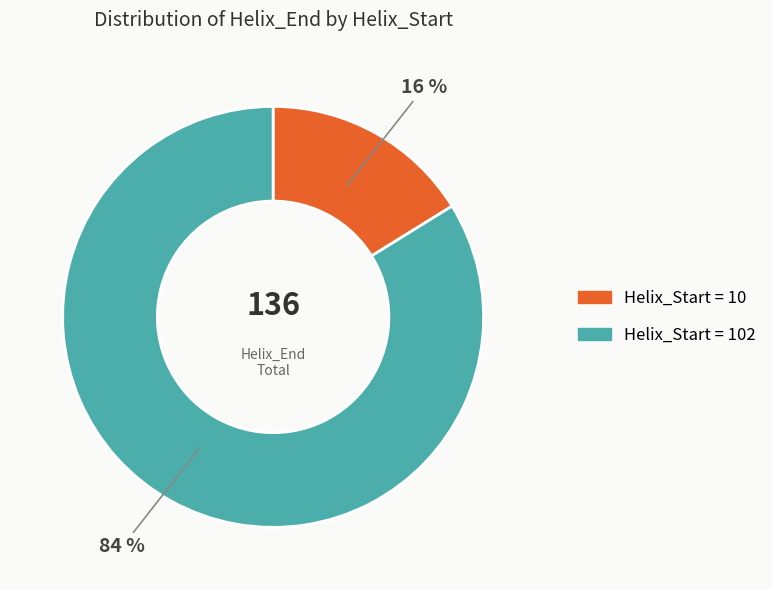

Does any single category account for the majority?

Yes